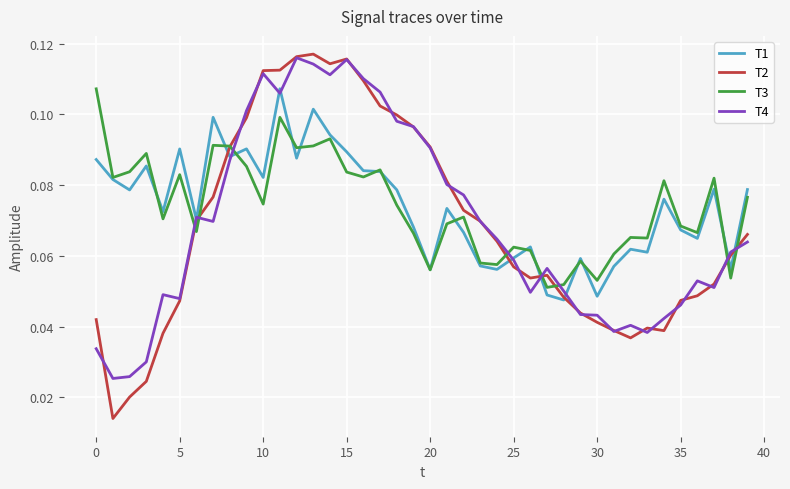

Which series has the largest range (max minus min)?

T2